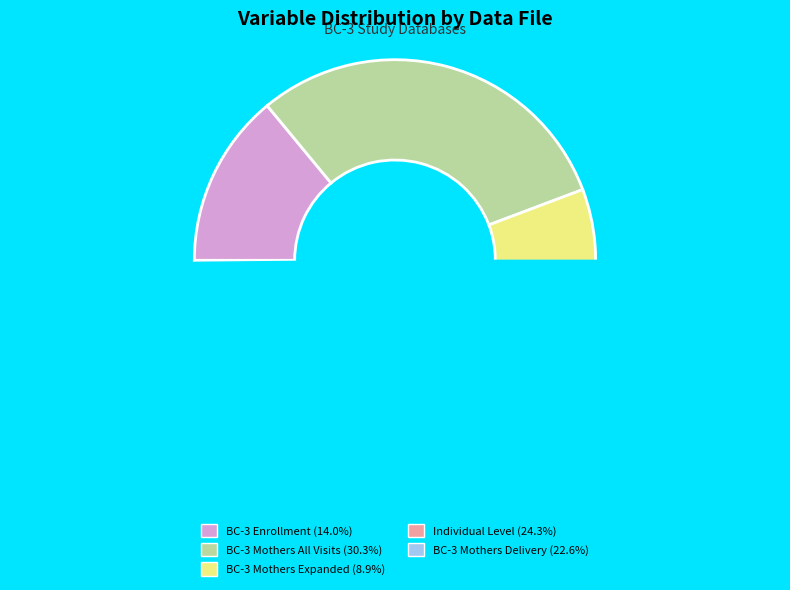

Between BC-3 enrollment database FINAL and BC-3 mothers all visits database FINAL, which is larger?

BC-3 mothers all visits database FINAL